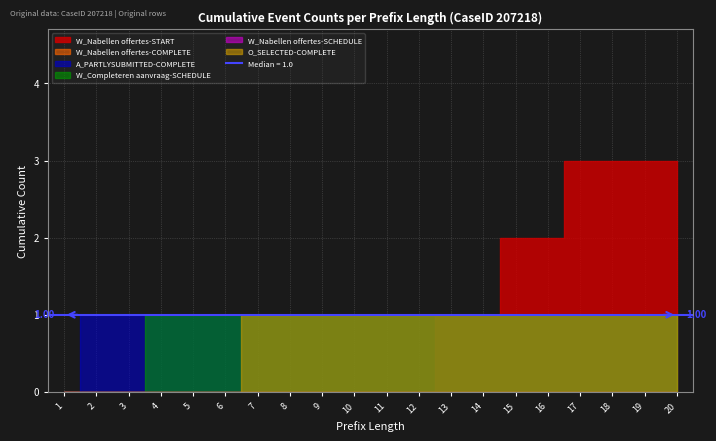

Is the value of O_SELECTED-COMPLETE at 1 greater than the value of W_Completeren aanvraag-SCHEDULE at 2?

No